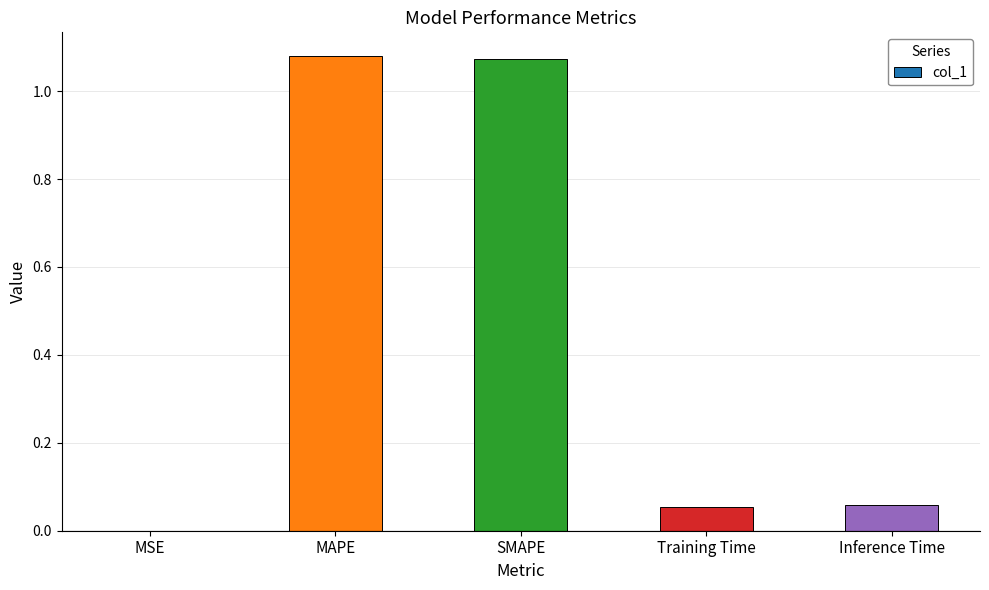

What is the sum of all values?

2.3